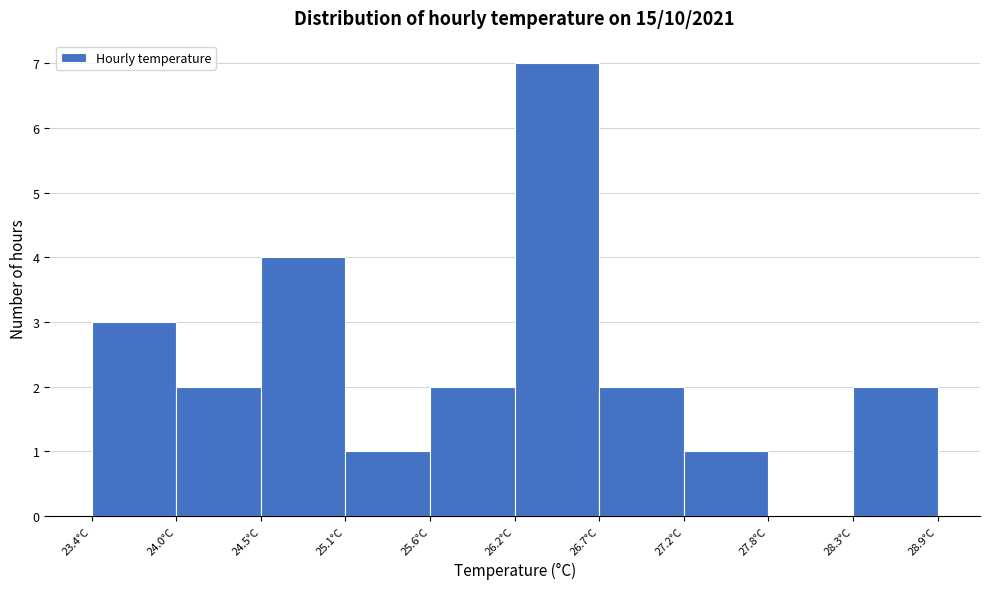

Which range on the x-axis has the tallest bar?

26.2 to 26.7